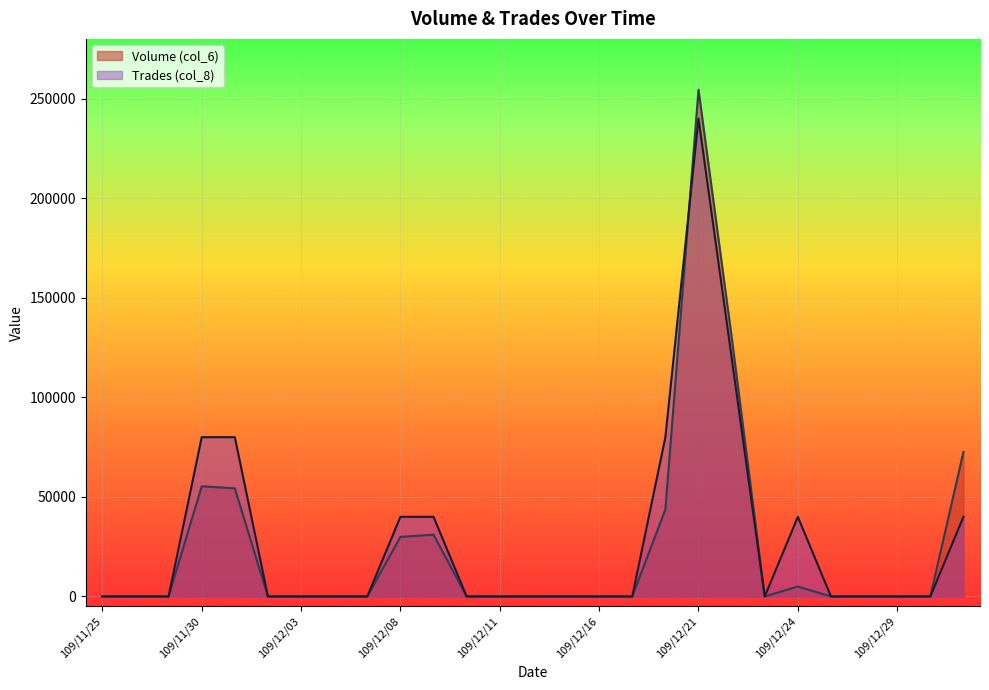

List the labels in order of Volume (col_6) value, smallest first.

109/11/25, 109/11/26, 109/11/27, 109/12/02, 109/12/03, 109/12/04, 109/12/07, 109/12/10, 109/12/11, 109/12/14, 109/12/15, 109/12/16, 109/12/17, 109/12/23, 109/12/25, 109/12/28, 109/12/29, 109/12/30, 109/12/24, 109/12/08, 109/12/09, 109/12/18, 109/12/01, 109/11/30, 109/12/31, 109/12/22, 109/12/21